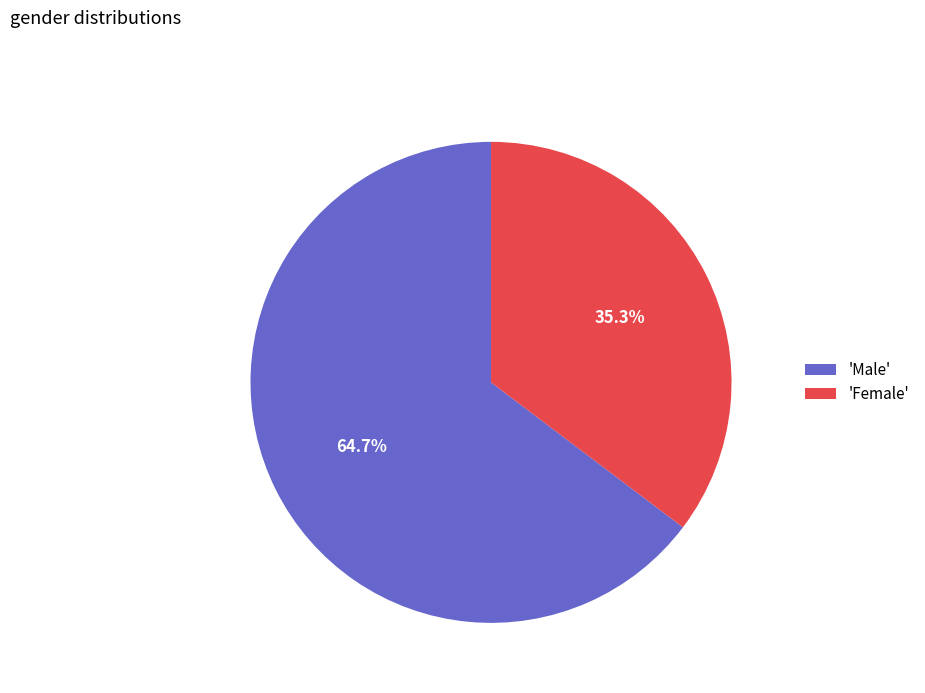

Rank the categories by value from lowest to highest.

'Female', 'Male'